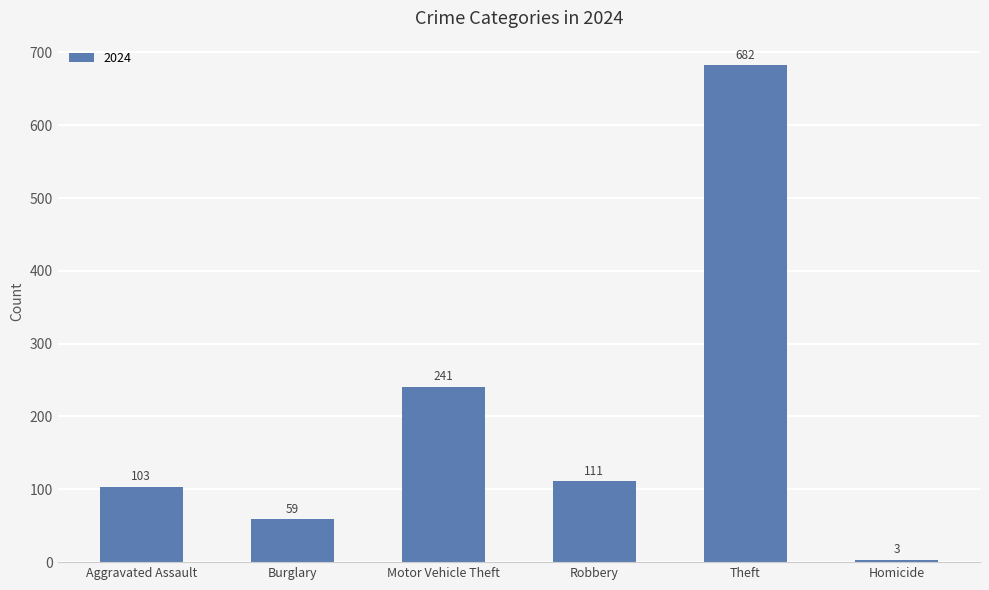

What is the ratio of the value at Motor Vehicle Theft to the value at Robbery?

2.2